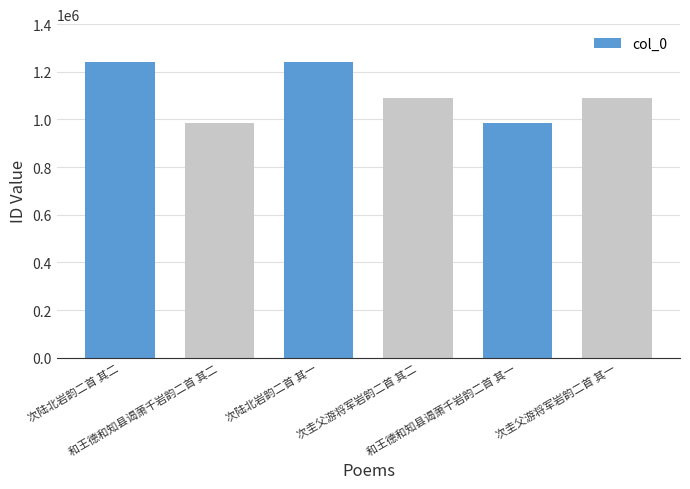

True or false: the data shows 1739789 at 次圭父游将军岩韵二首 其一.

False